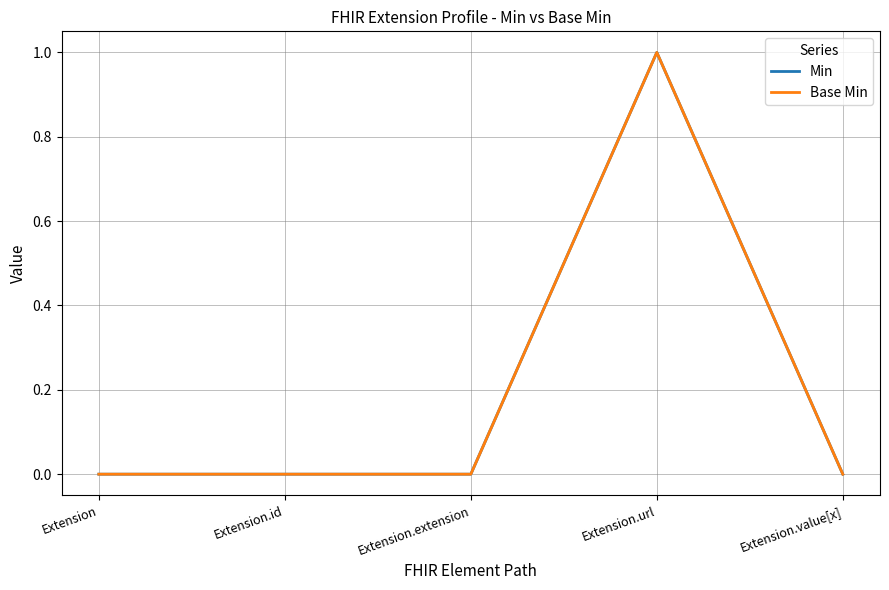

Is this an area chart (filled region under the line)?

No